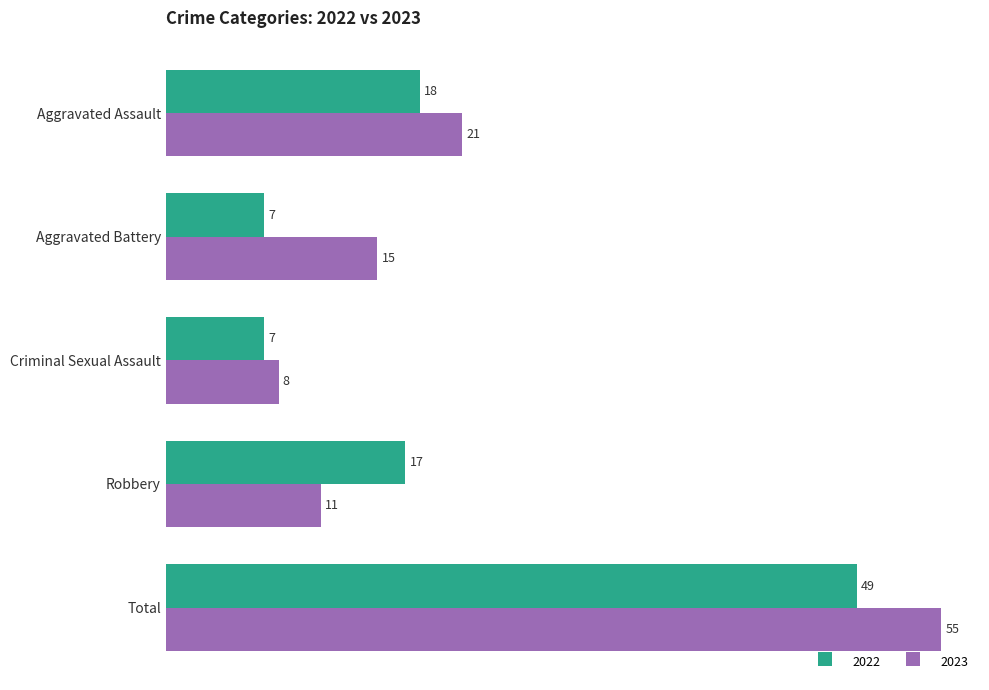

What is the total value across all series at Robbery?

28